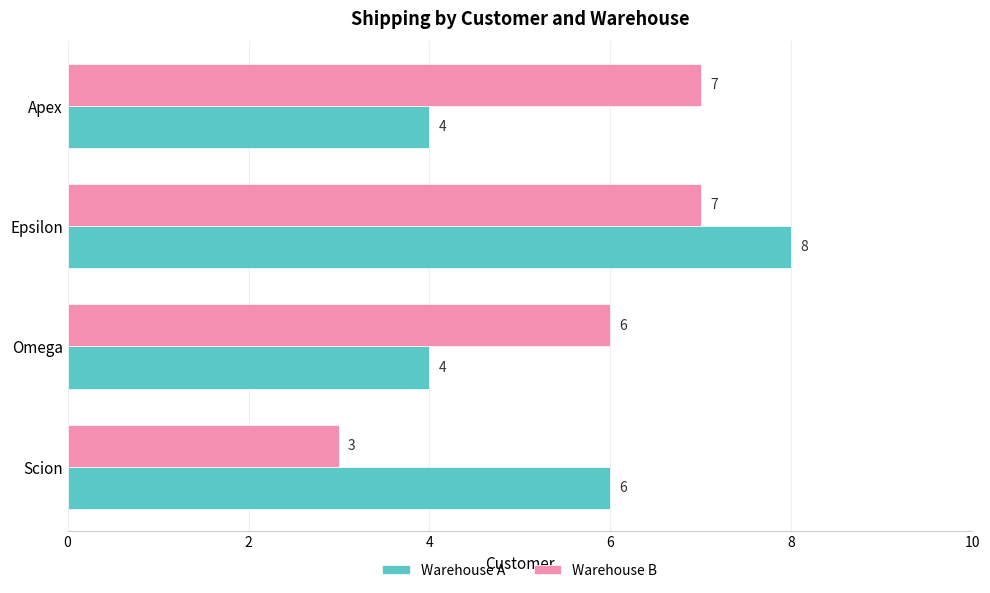

Which series changed the most between Epsilon and Apex?

Warehouse A